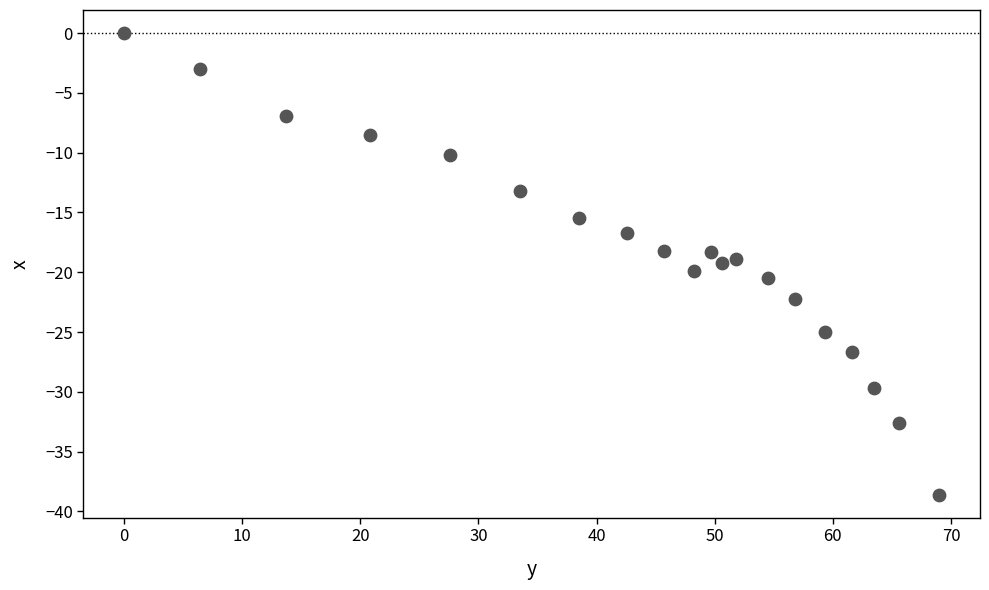

What is the range of X values (max minus min)?

69.0